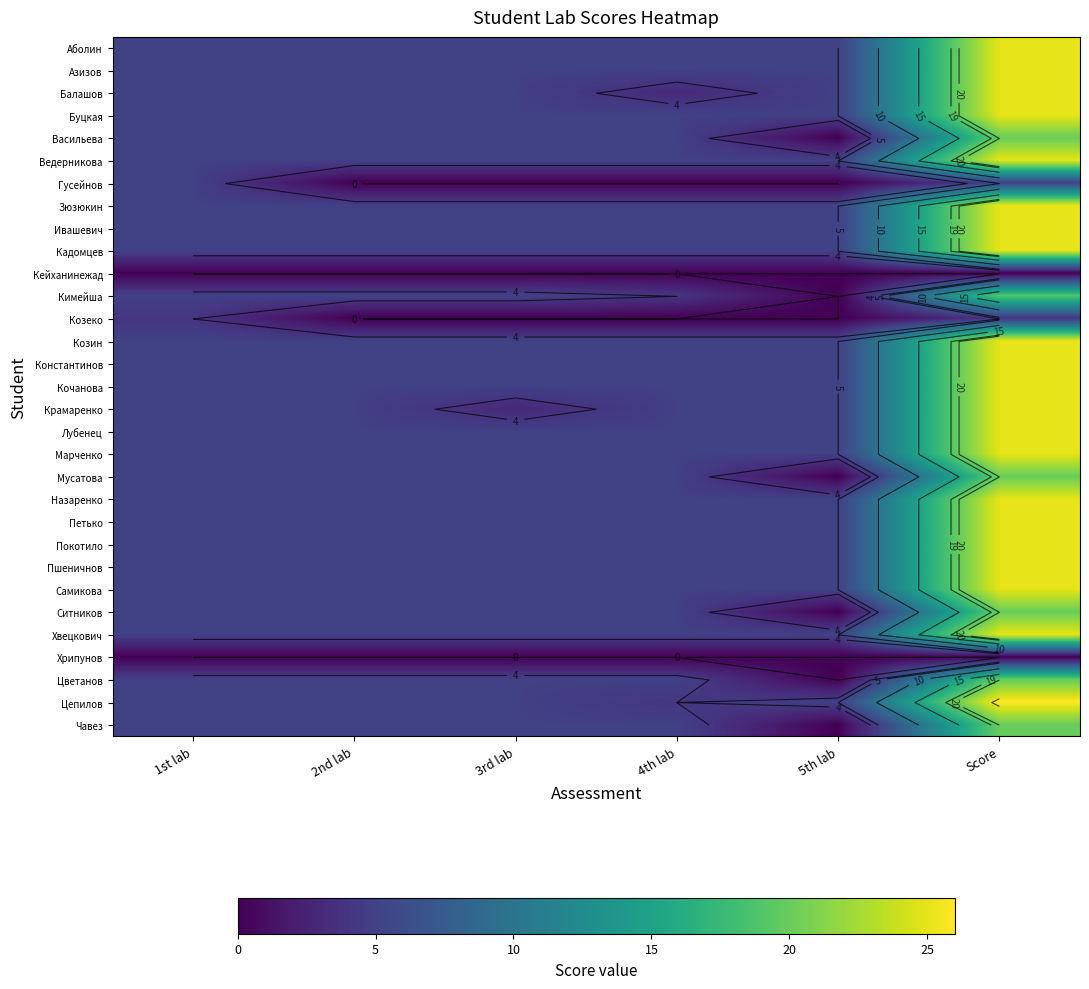

At which category is the sum across all series the highest?

Score